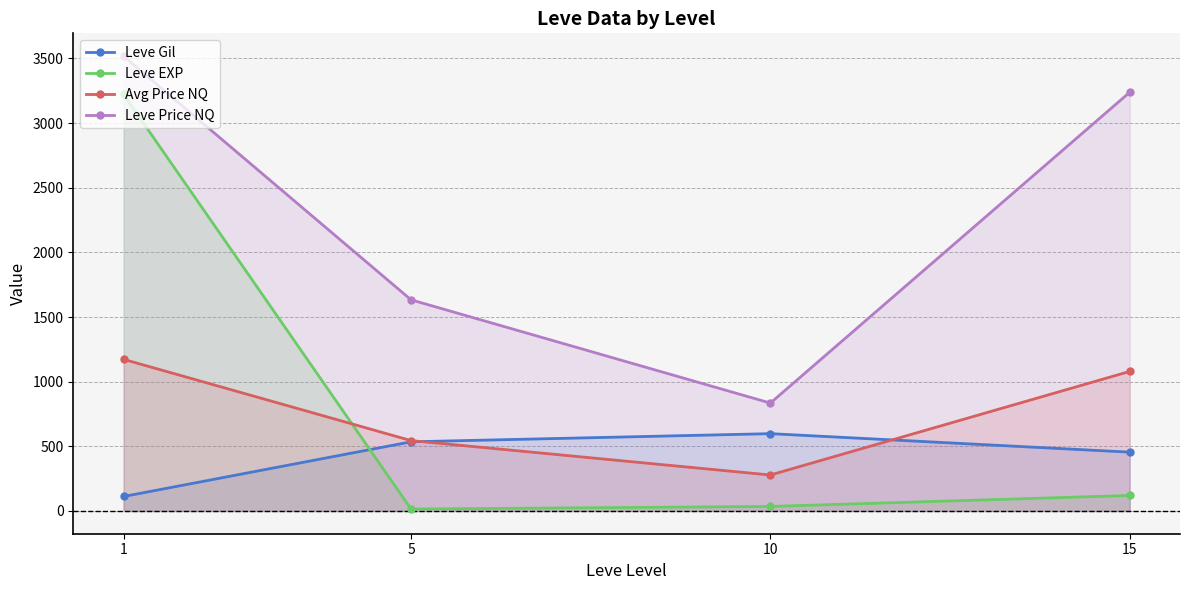

The Leve EXP series shows 35.0 at 10. True or false?

True